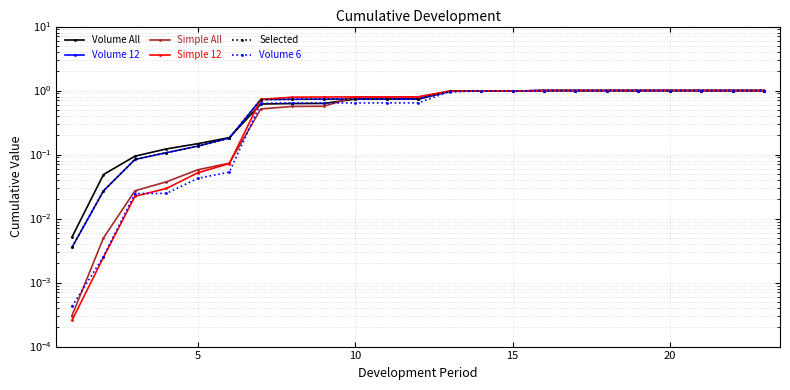

Count the number of categories in the chart.

23